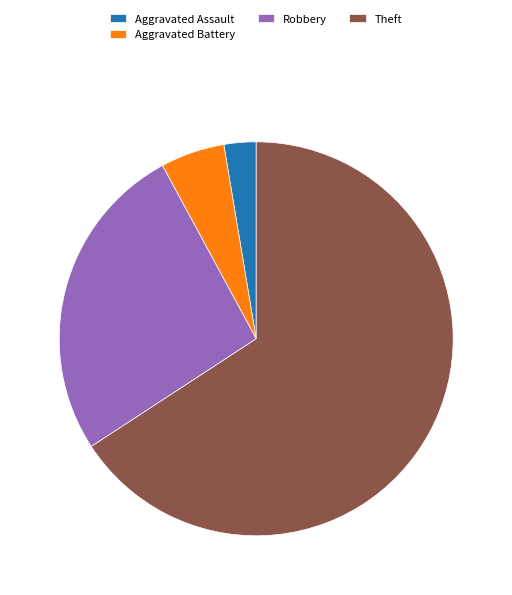

Rank the categories by value from highest to lowest.

Theft, Robbery, Aggravated Battery, Aggravated Assault